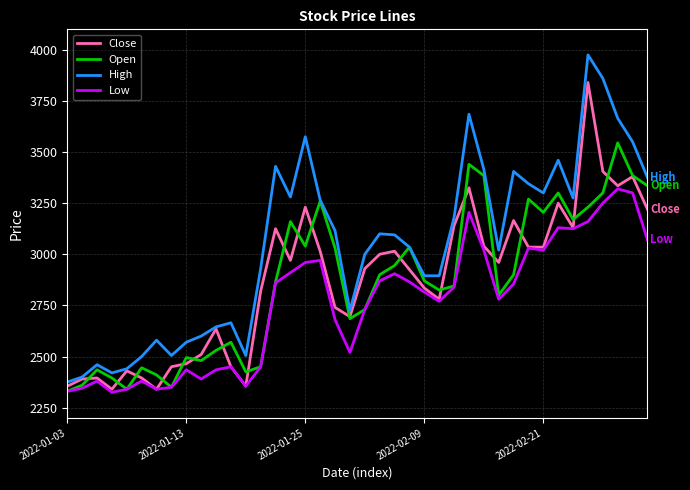

Which series has the largest range (max minus min)?

High